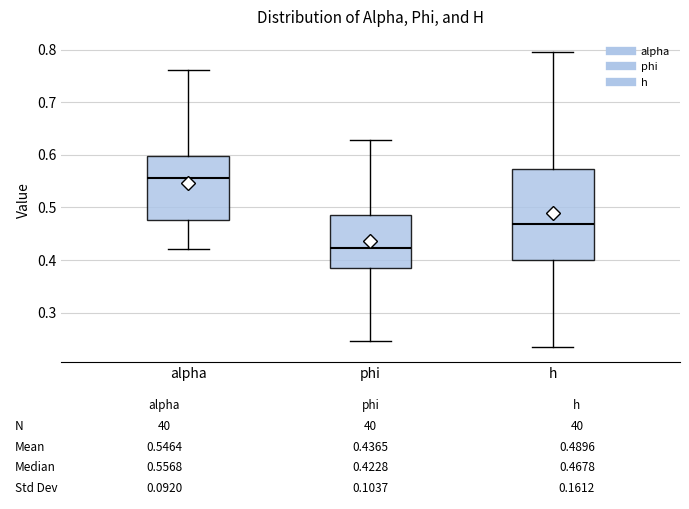

Which box has the lowest median line?

phi